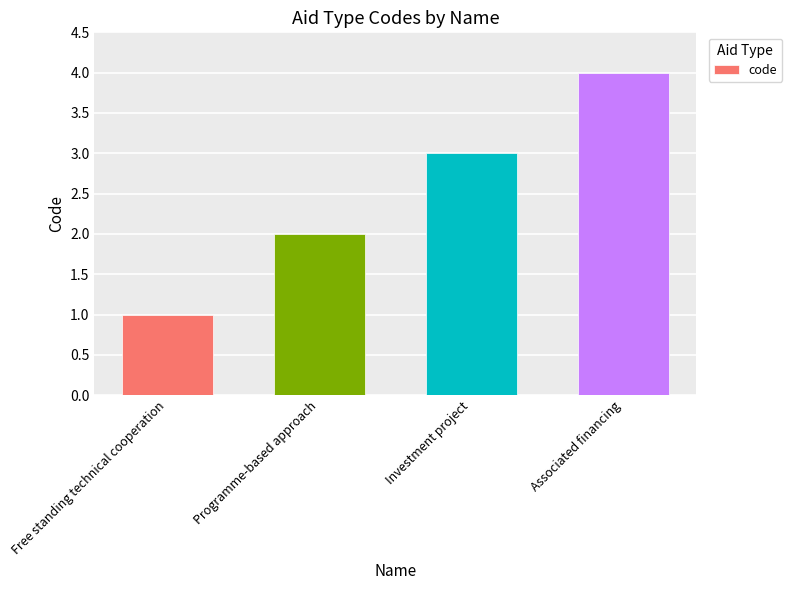

Does the chart contain stacked bars?

No